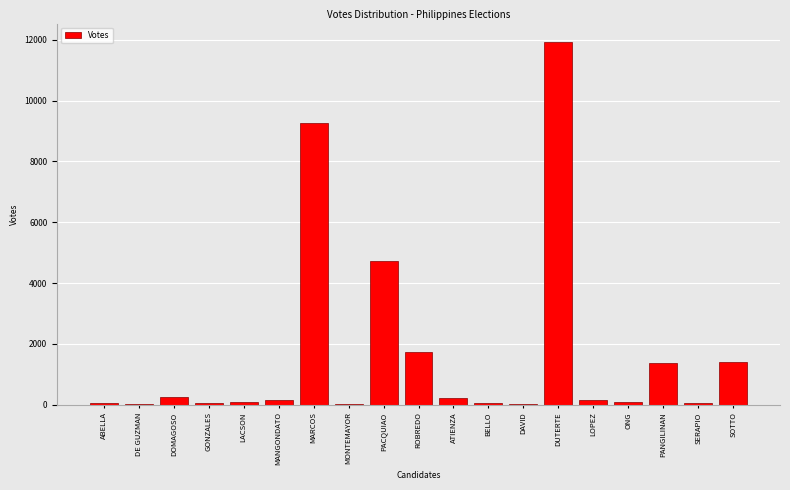

Where is the data nearest to the value 5978?

PACQUIAO